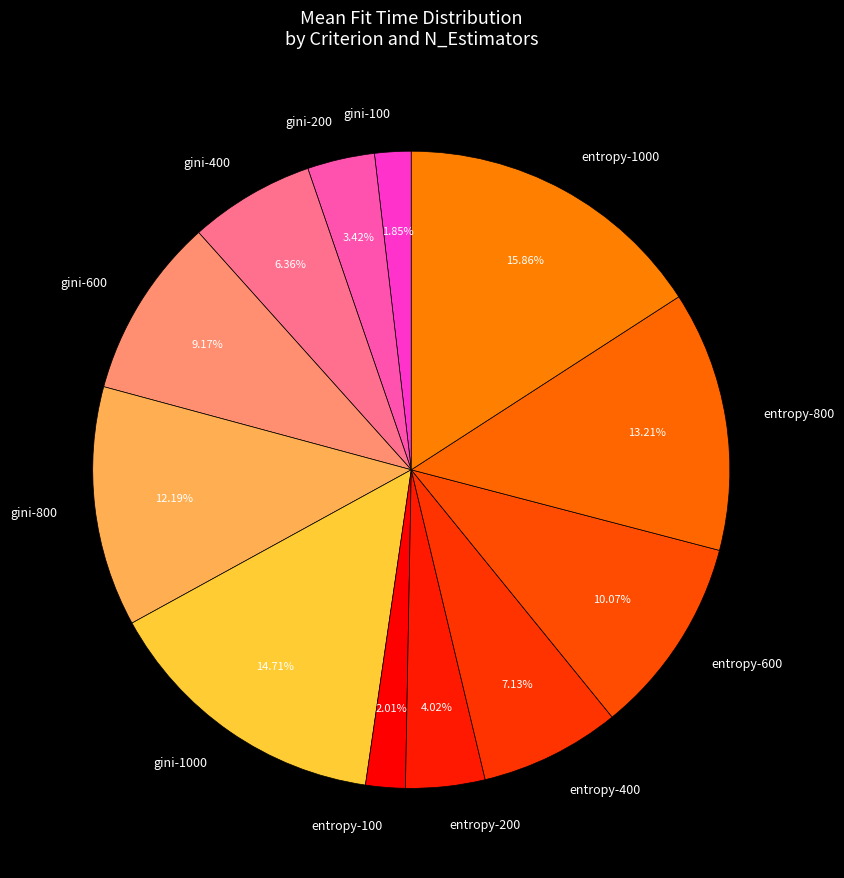

How many segments does this pie chart have?

12